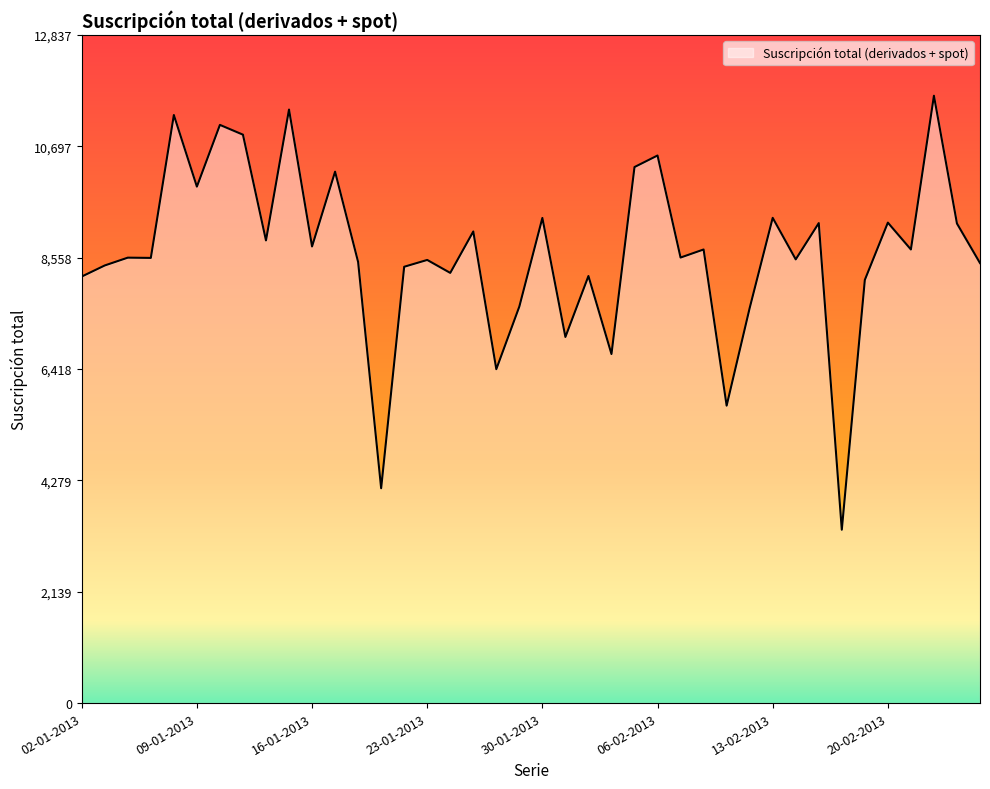

What is the smallest value displayed?

3331